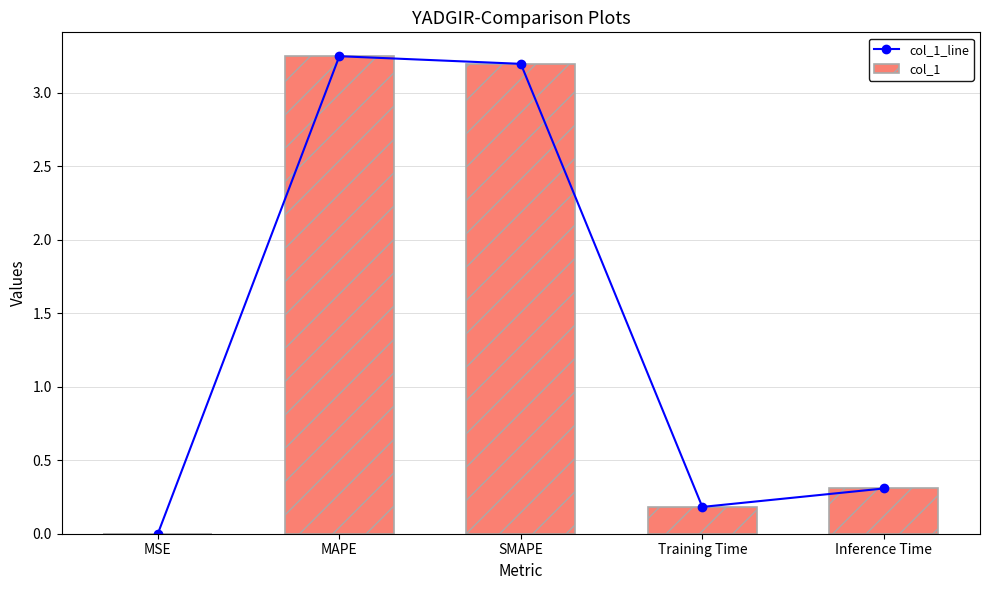

Which category has the highest value in the col_1 series?

MAPE